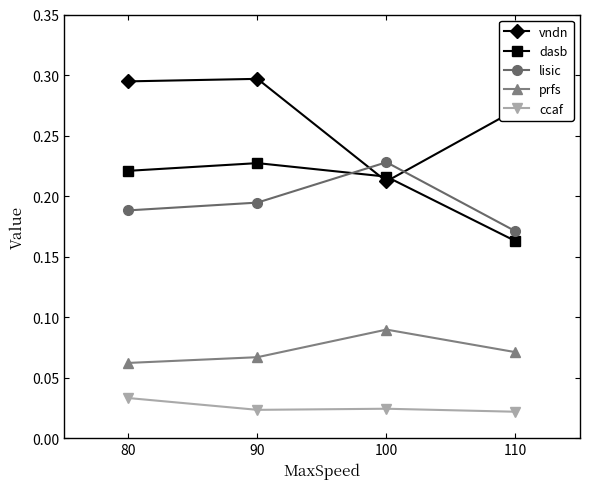

At how many categories does at least one series exceed 0?

4